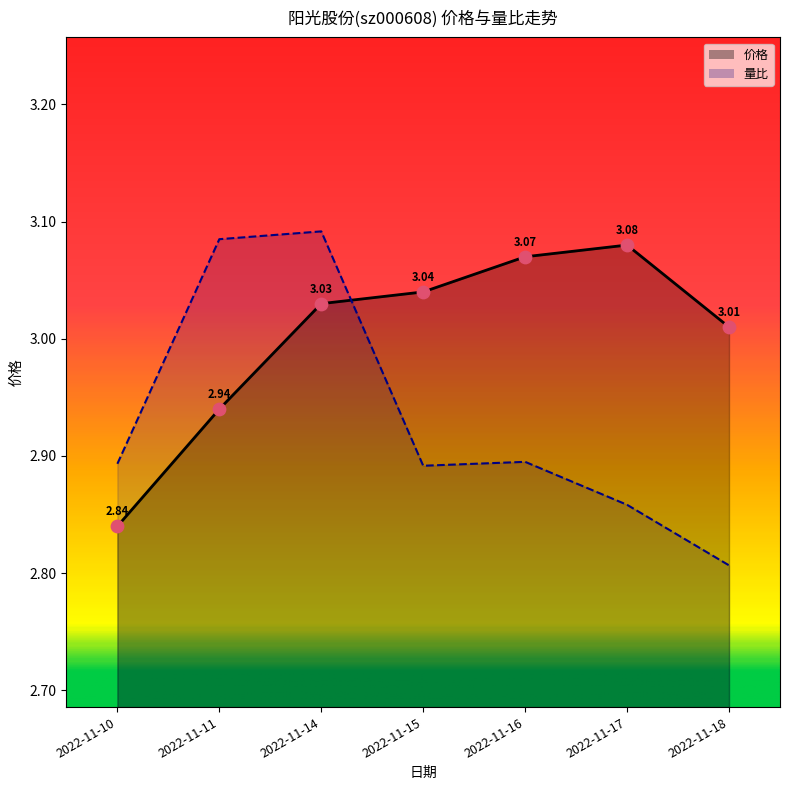

Which series has the largest total across all categories?

价格